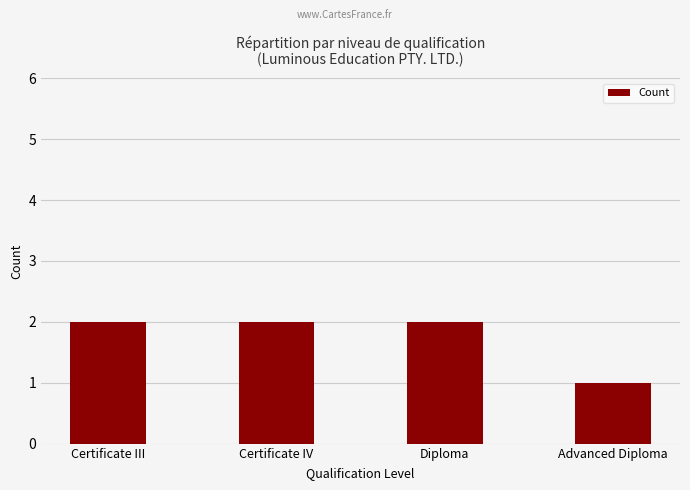

What is the maximum value shown in the chart?

2